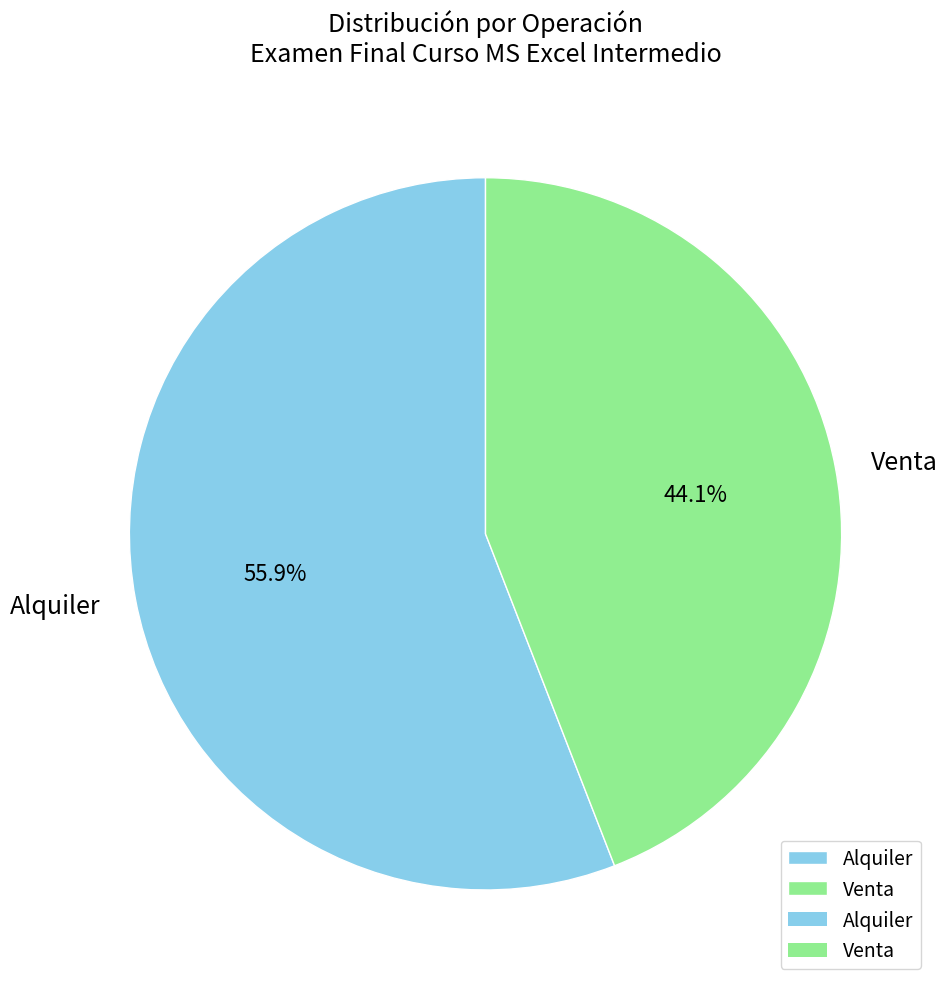

To the nearest percent, what percentage of the pie is Venta?

44%